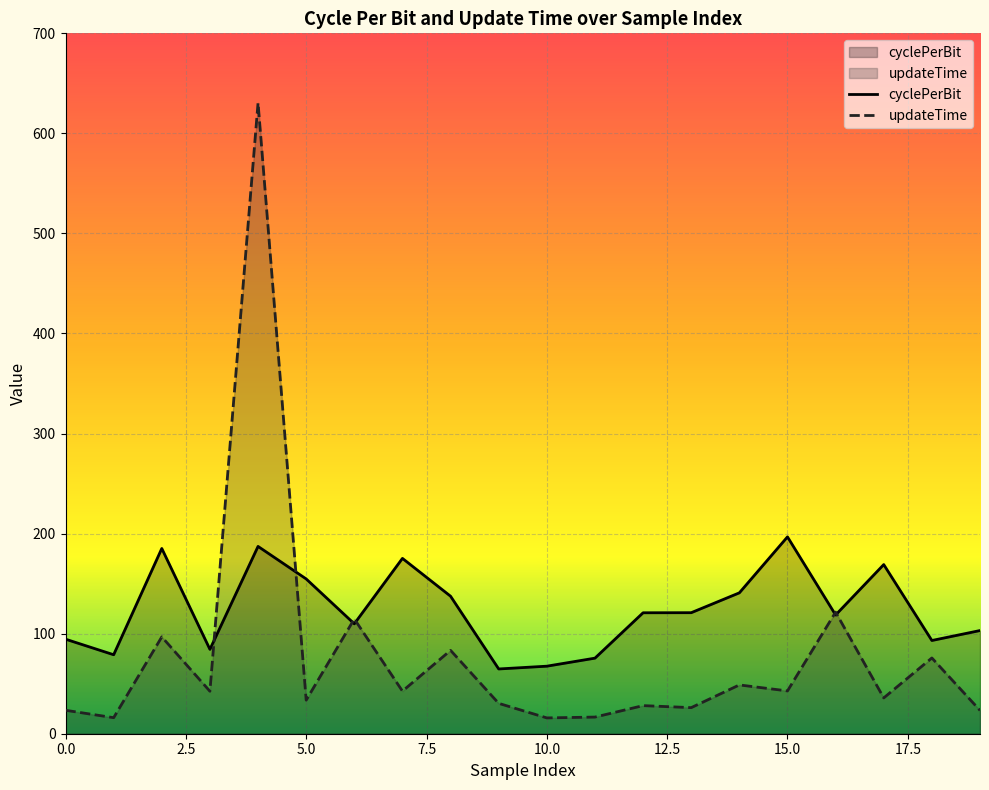

True or false: updateTime and cyclePerBit intersect in this chart.

True